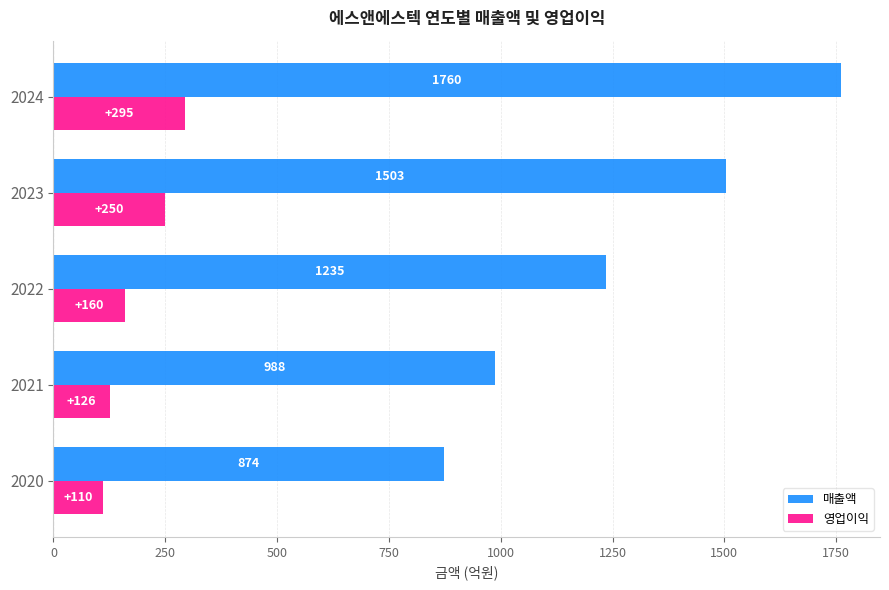

Count the number of data series in this chart.

2